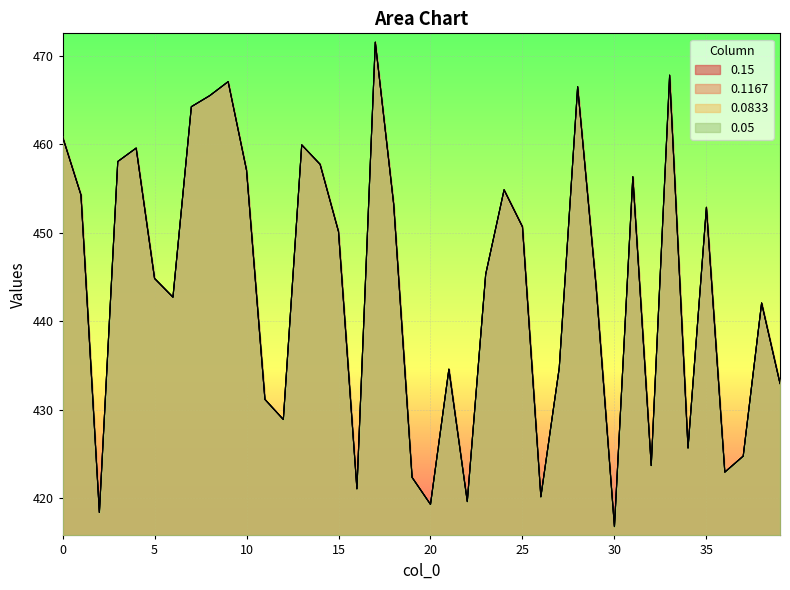

Where is the first local maximum for 0.15?

4